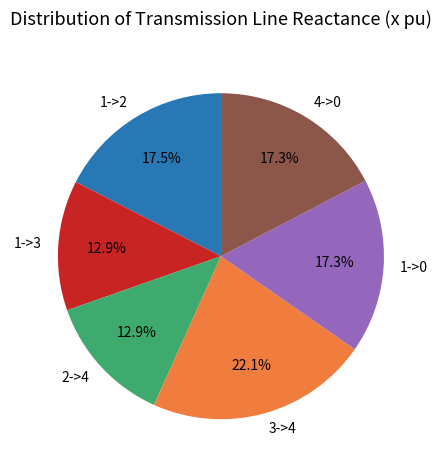

True or false: 4->0 accounts for 8% of the total.

False